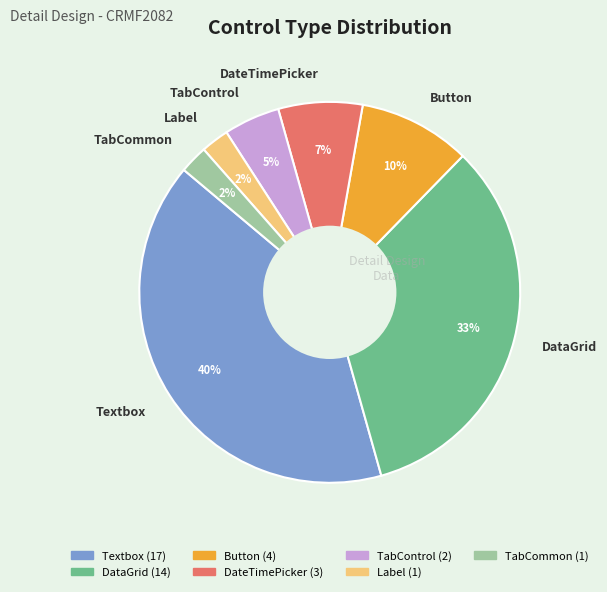

Is the sum of TabControl and Button greater than half?

No